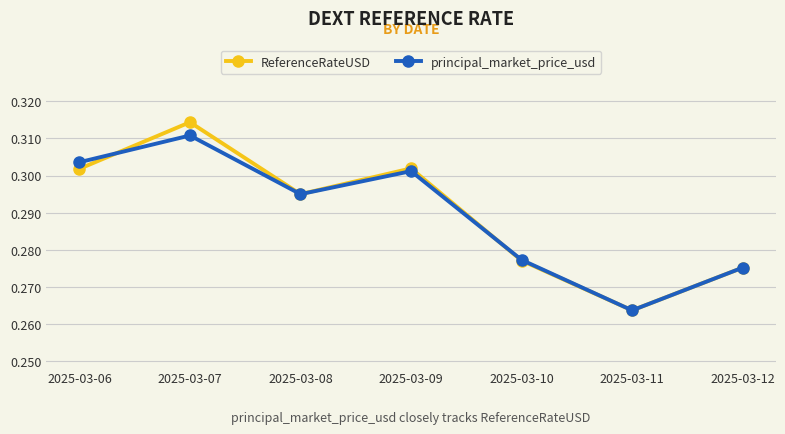

The value of ReferenceRateUSD at 2025-03-10 is 0.4. True or false?

False